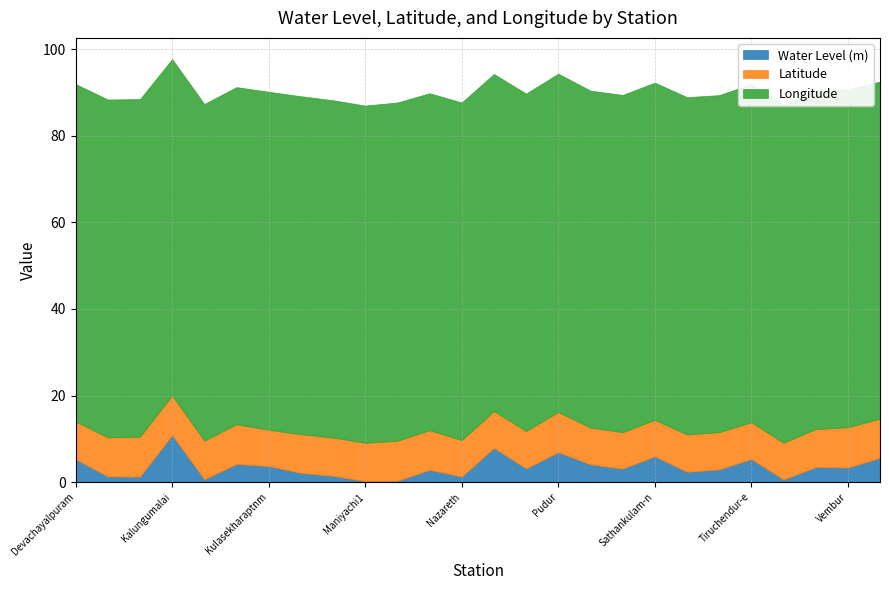

Where is the first local maximum for Longitude?

Eppodumvendram